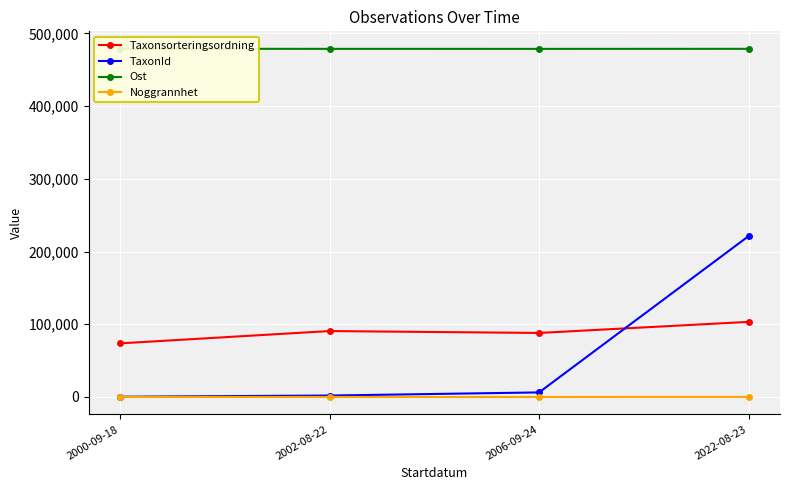

True or false: TaxonId and Noggrannhet intersect in this chart.

False